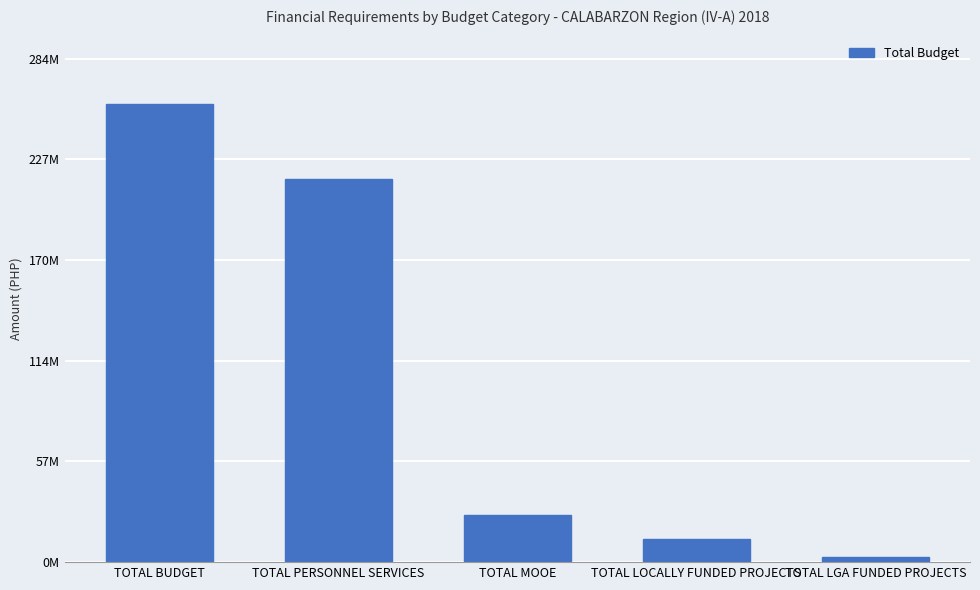

Are the bars horizontal?

No